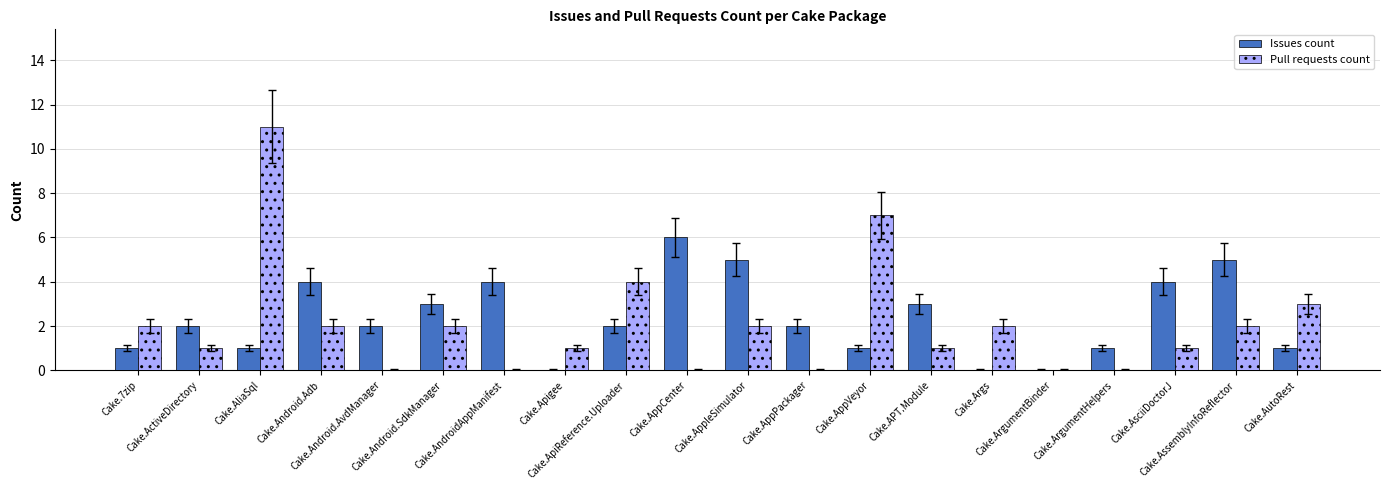

How many series are shown in this chart?

2